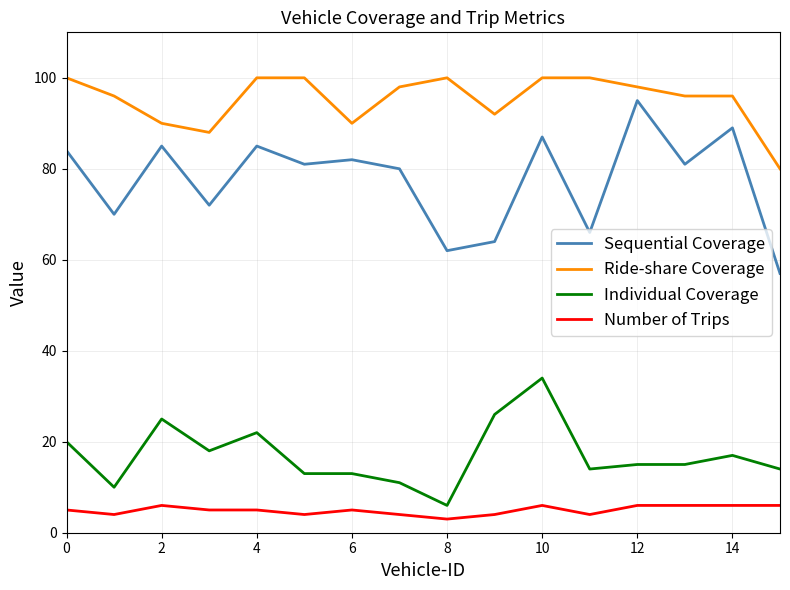

Rank the series by their maximum value, from lowest to highest.

Number of Trips, Individual Coverage, Sequential Coverage, Ride-share Coverage